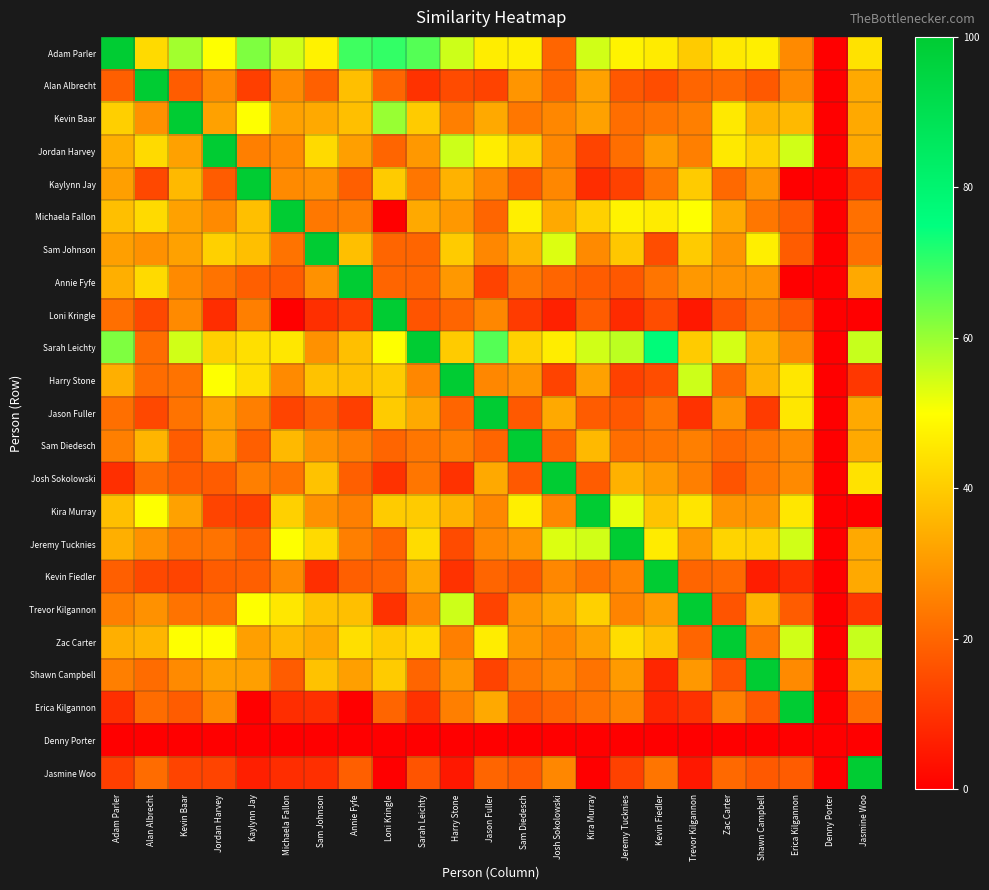

At how many categories does at least one series exceed 36?

22